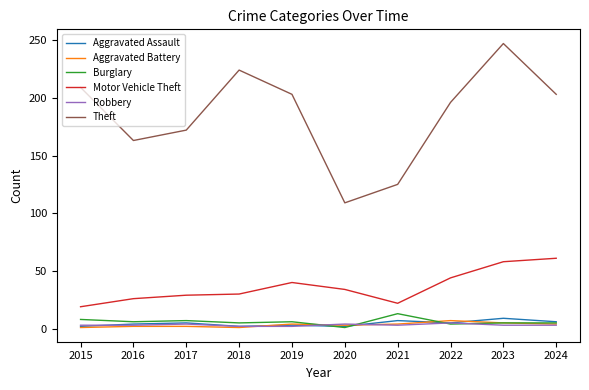

True or false: Theft and Motor Vehicle Theft cross at least once.

False